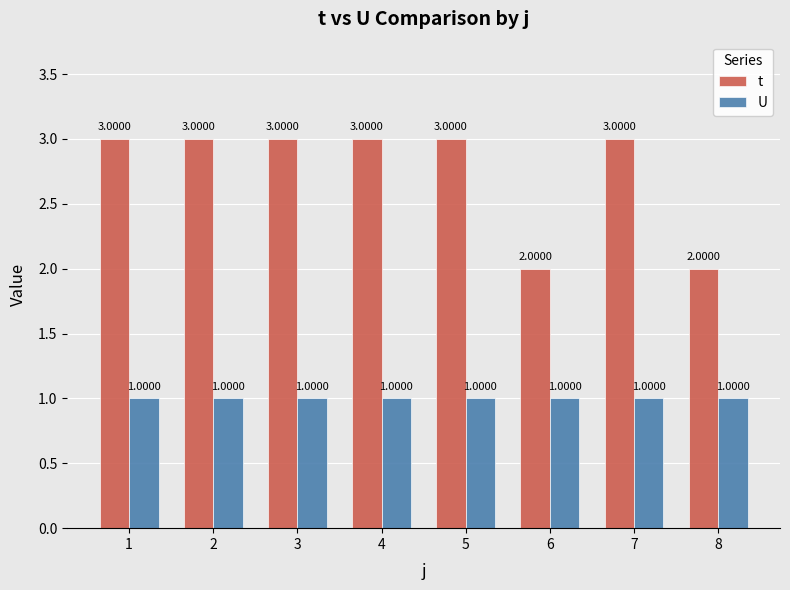

Count the number of data series in this chart.

2